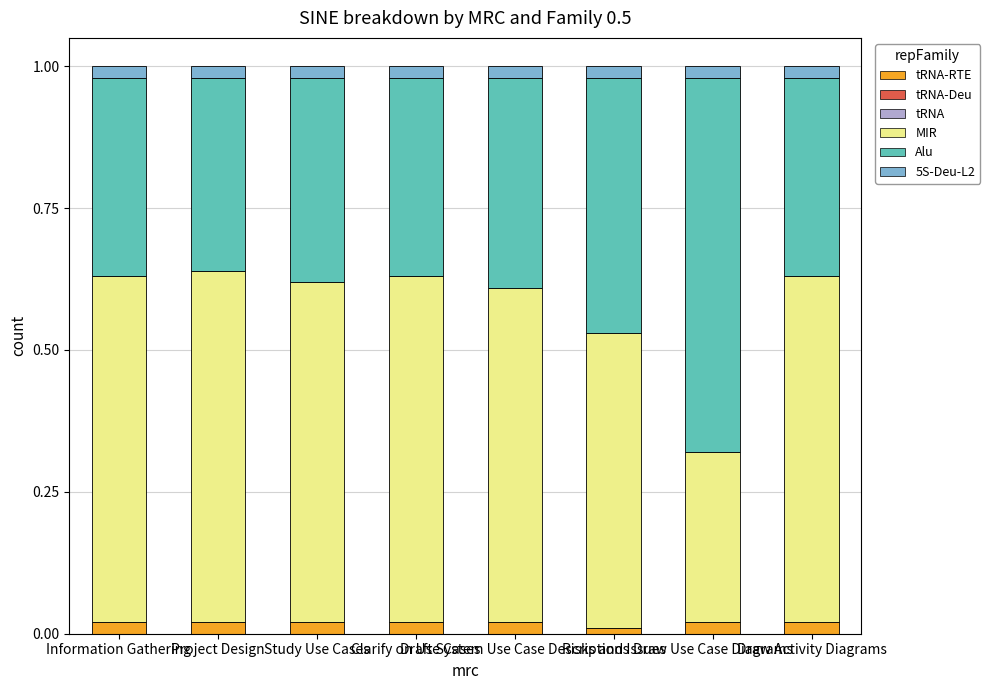

Does the chart contain stacked bars?

Yes